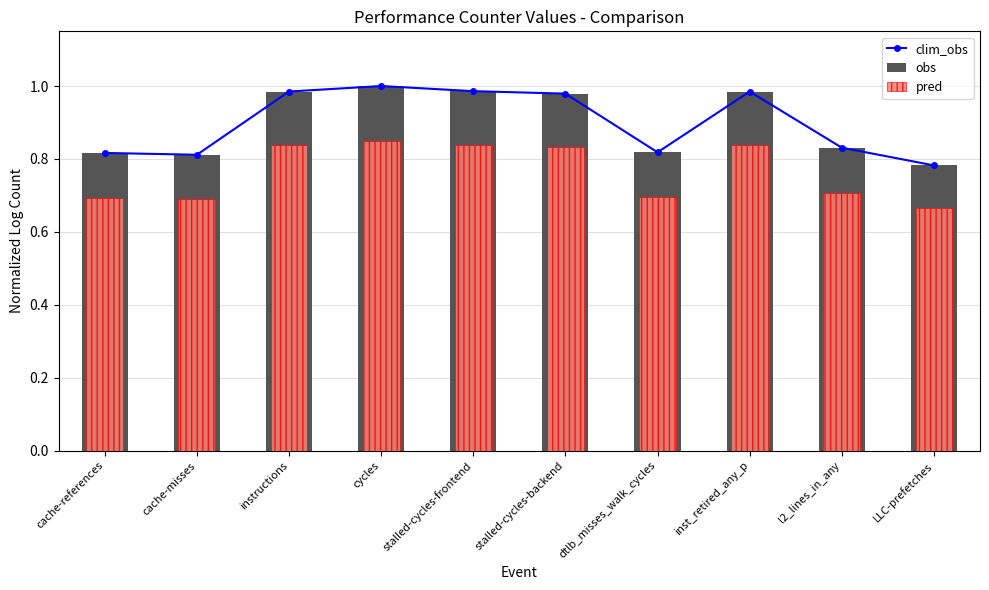

Where is obs nearest to the value 0?

LLC-prefetches